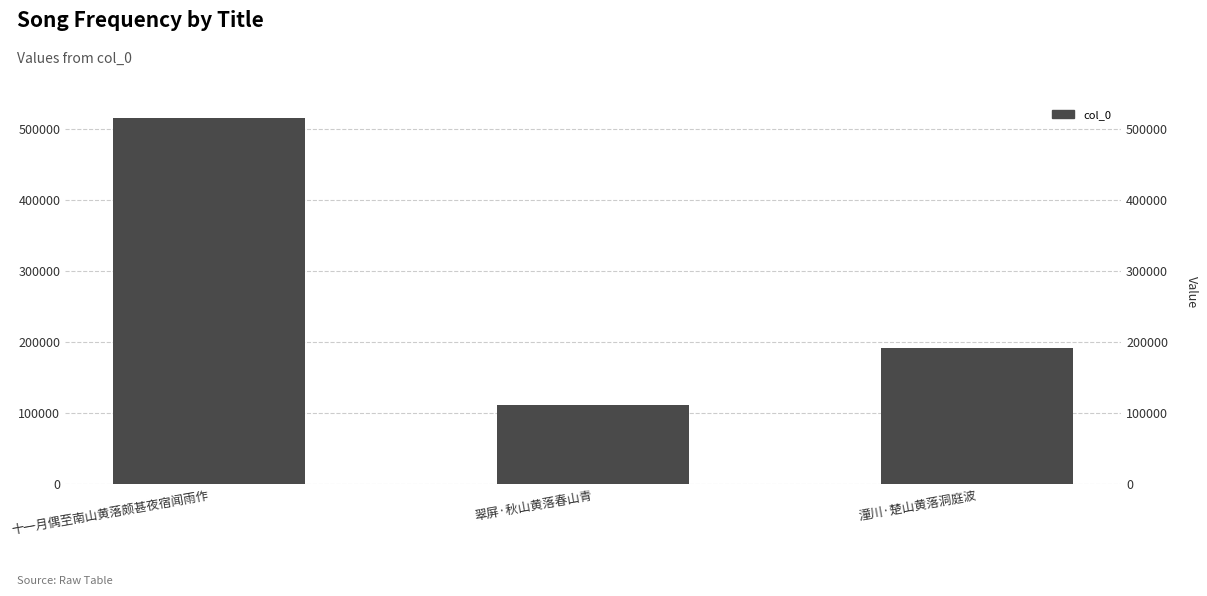

Reading left to right, transcribe all the data shown in this chart.

515221	110604	191714